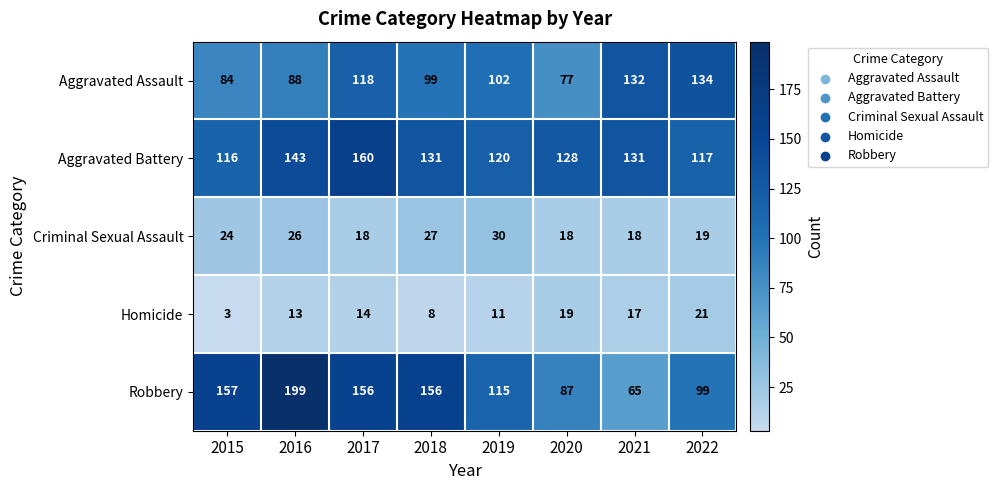

What is the difference between the Aggravated Assault values at 2018 and 2017?

19